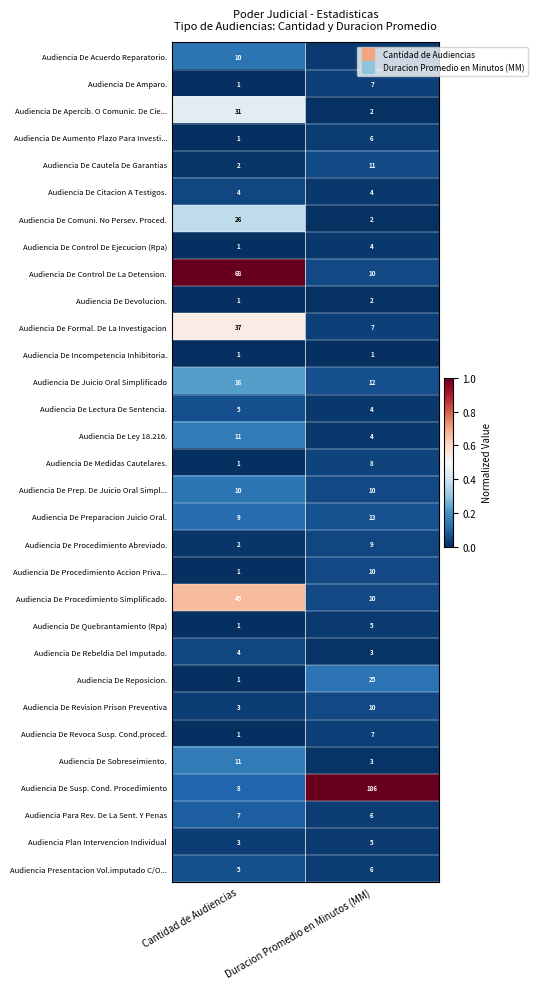

The Audiencia De Lectura De Sentencia. series shows 3 at Cantidad de Audiencias. True or false?

False